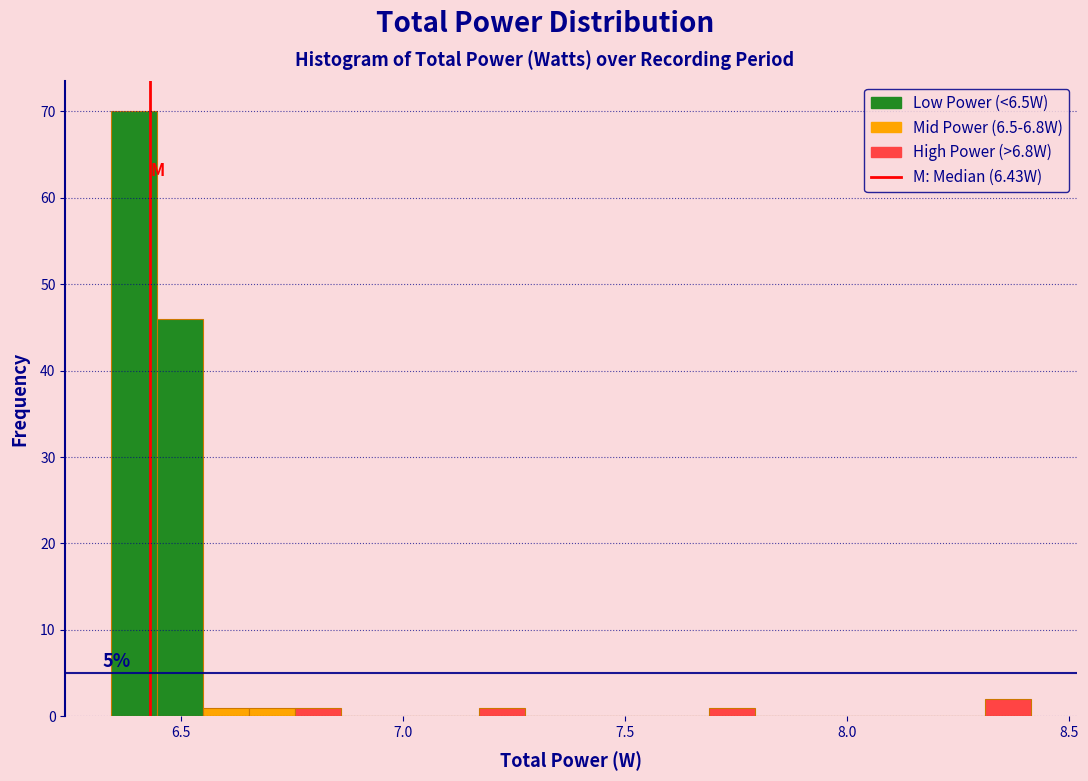

Around what value on the x-axis is the tallest bar? Give the approximate position of its centre, as read against the axis.

6.40